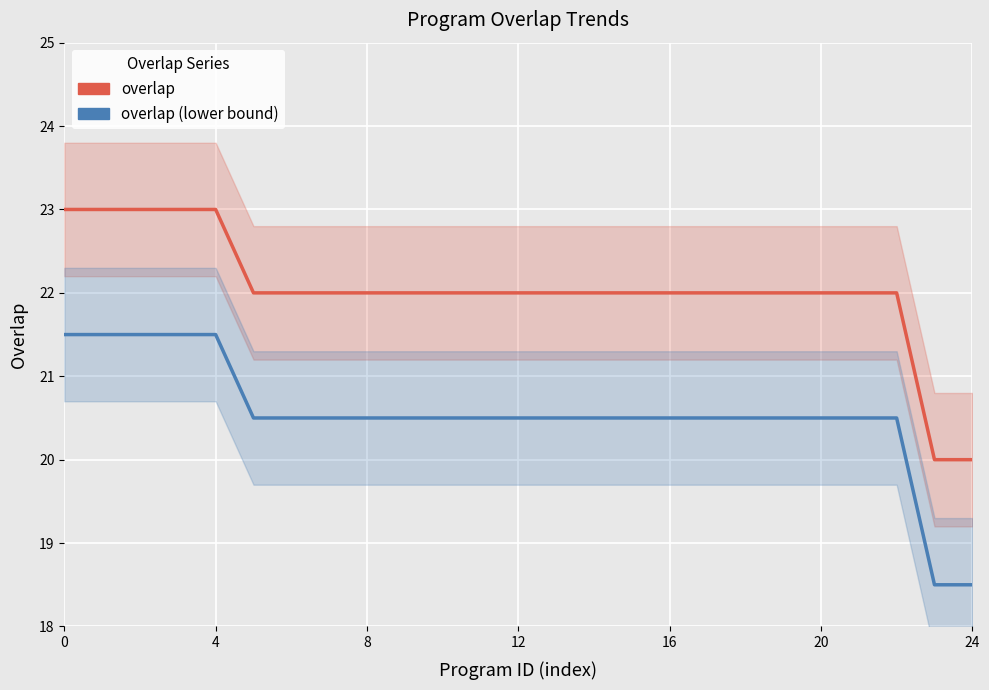

What is the difference between the second highest and minimum values in the overlap (lower bound) series?

3.0